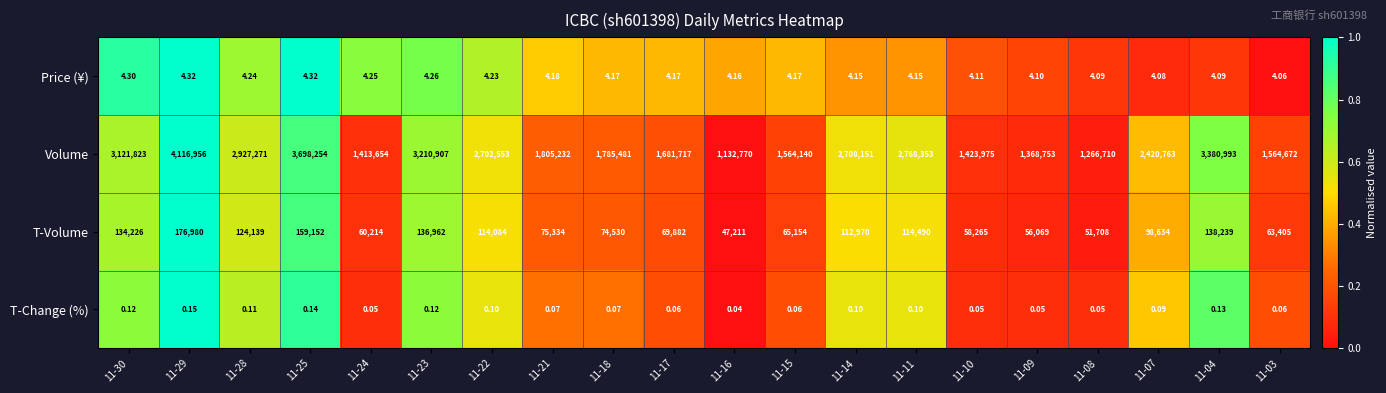

Which series changed the most between 11-23 and 11-18?

Volume